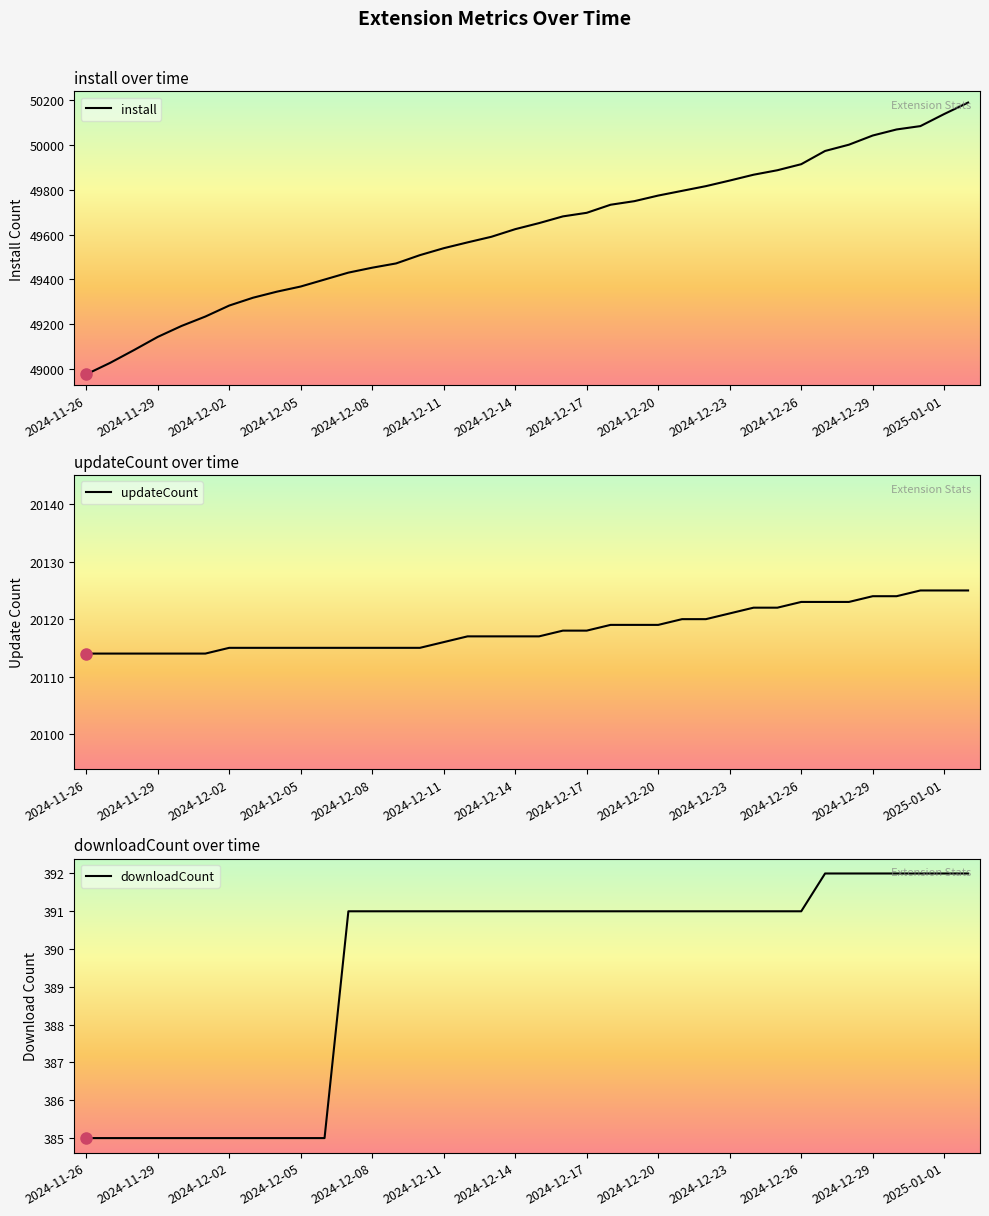

True or false: updateCount and downloadCount cross at least once.

False